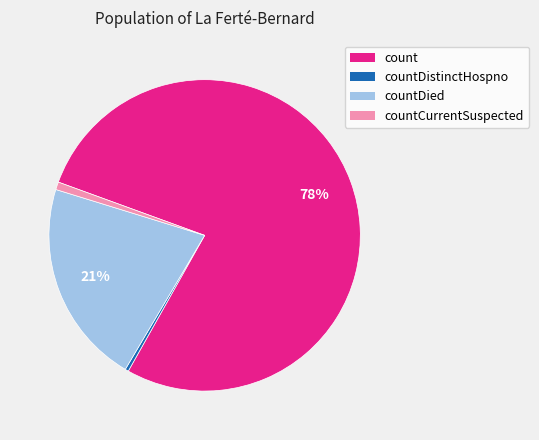

To the nearest percent, what is the average slice percentage?

25%